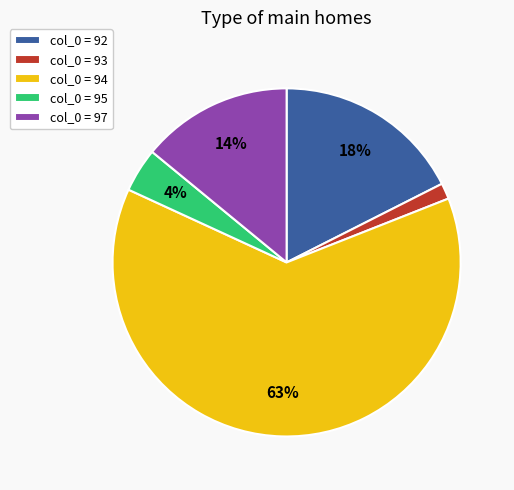

Between col_0 = 92 and col_0 = 94, which is larger?

col_0 = 94